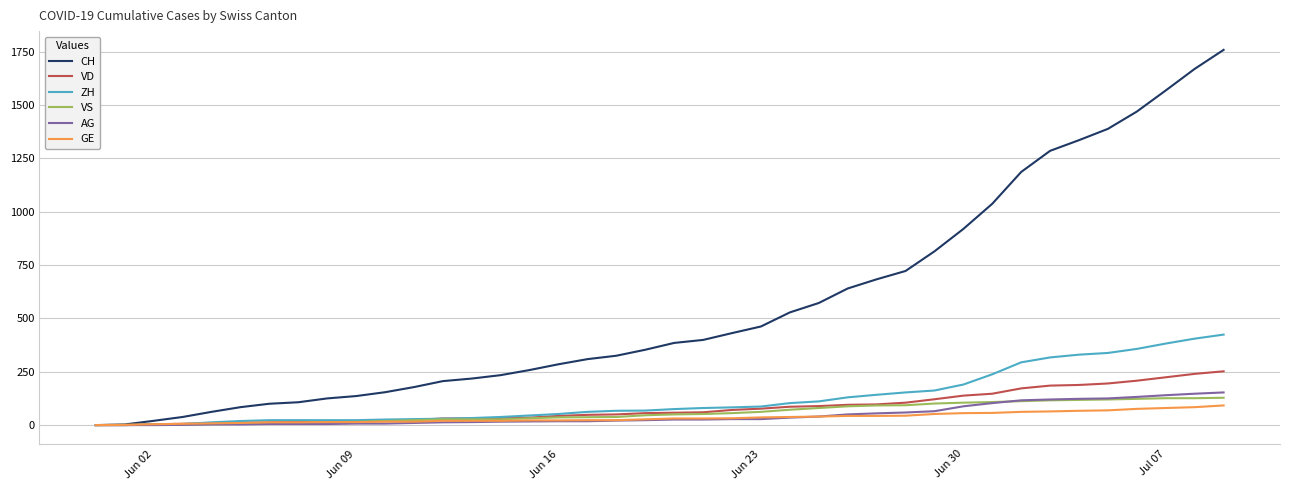

What is the maximum value for GE?

92